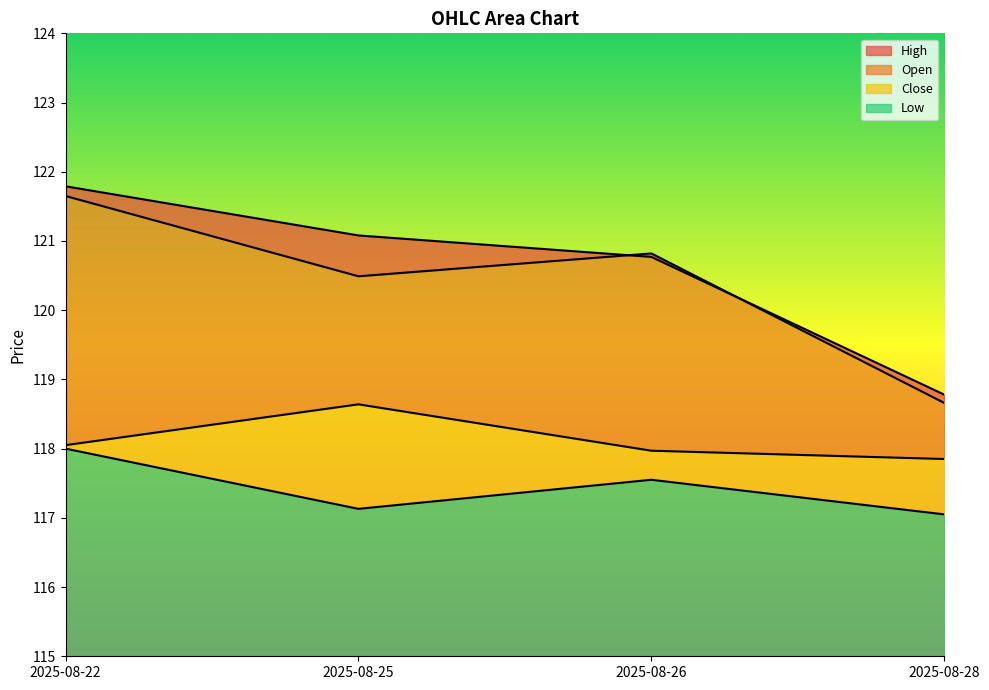

True or false: Low has a value of 80.8 at 2025-08-26.

False